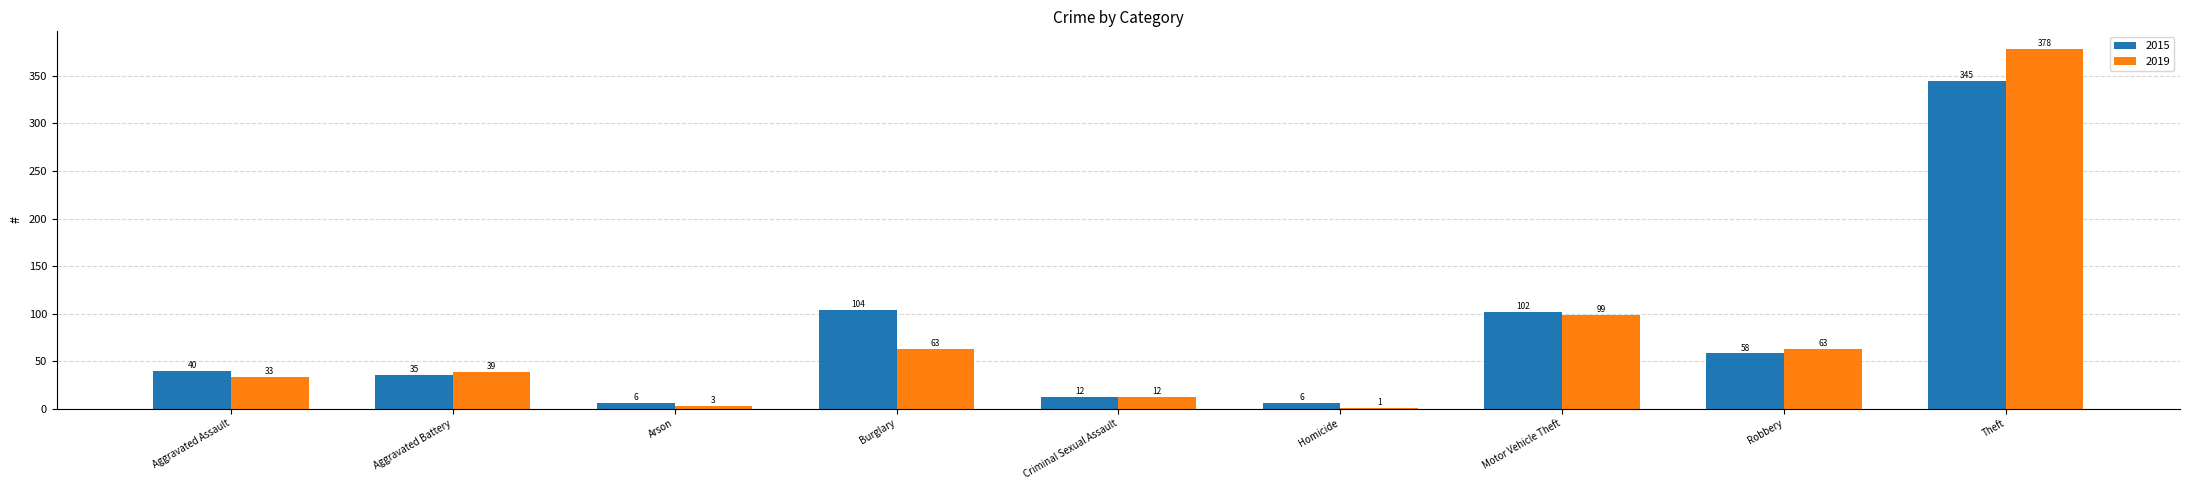

At which category is the sum across all series the highest?

Theft